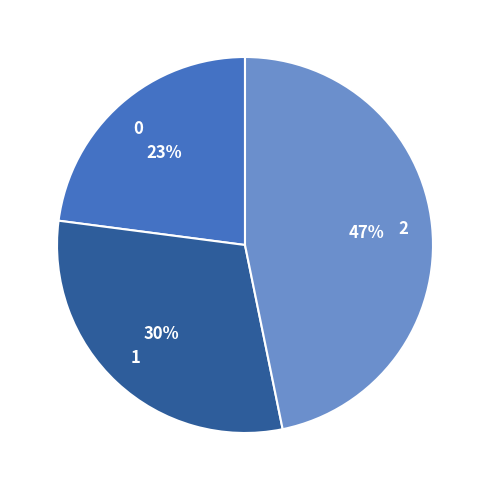

To the nearest percent, what is the combined percentage of 2 and 0?

70%